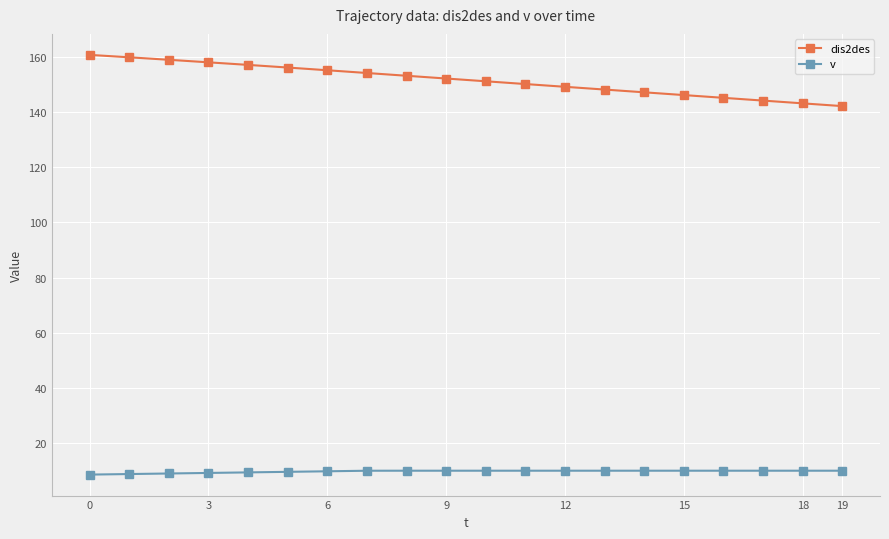

What is the sum of all dis2des values?

3031.4